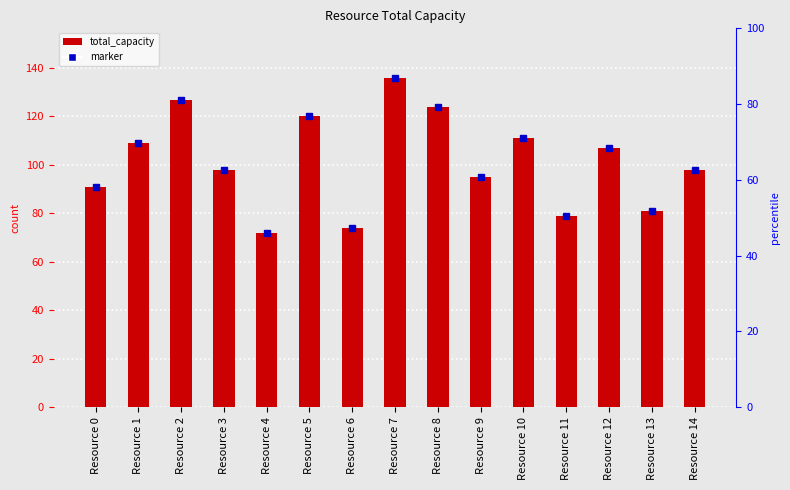

Which category has the lowest value across all series?

Resource 4